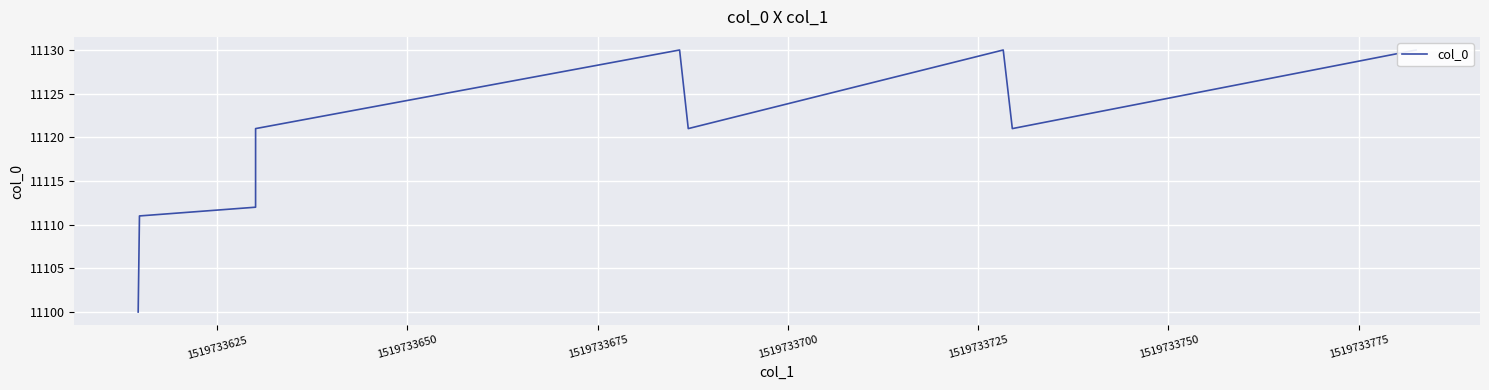

What is the value of the 6th point from the left?

11121